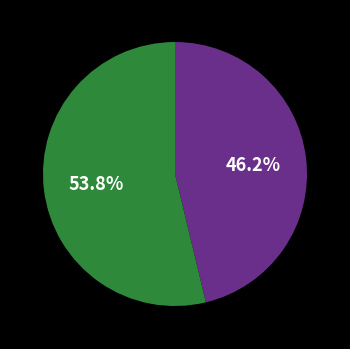

Count the number of slices in the pie.

2